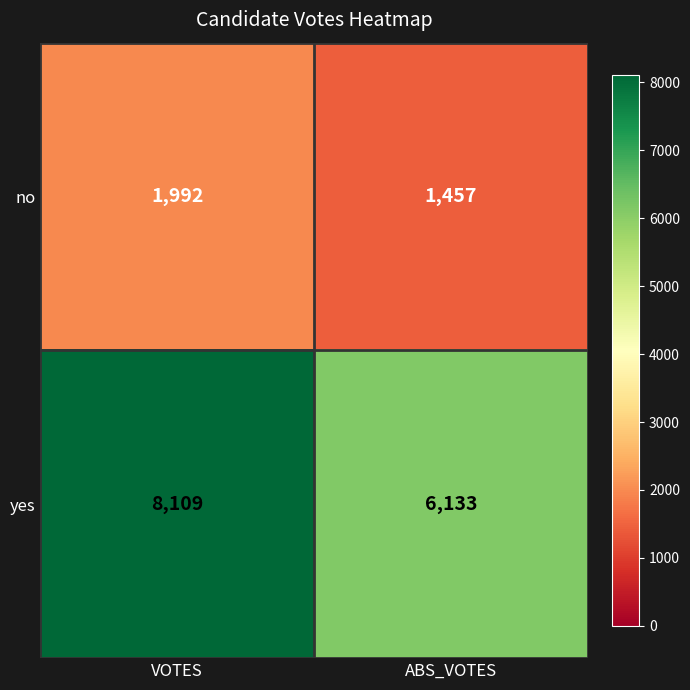

What value does the yes series have at ABS_VOTES?

6133